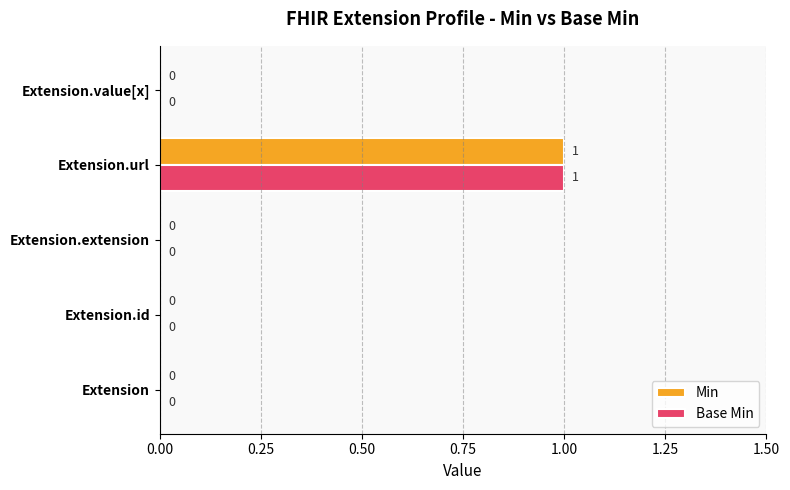

What are all the series names shown in the legend?

Min, Base Min